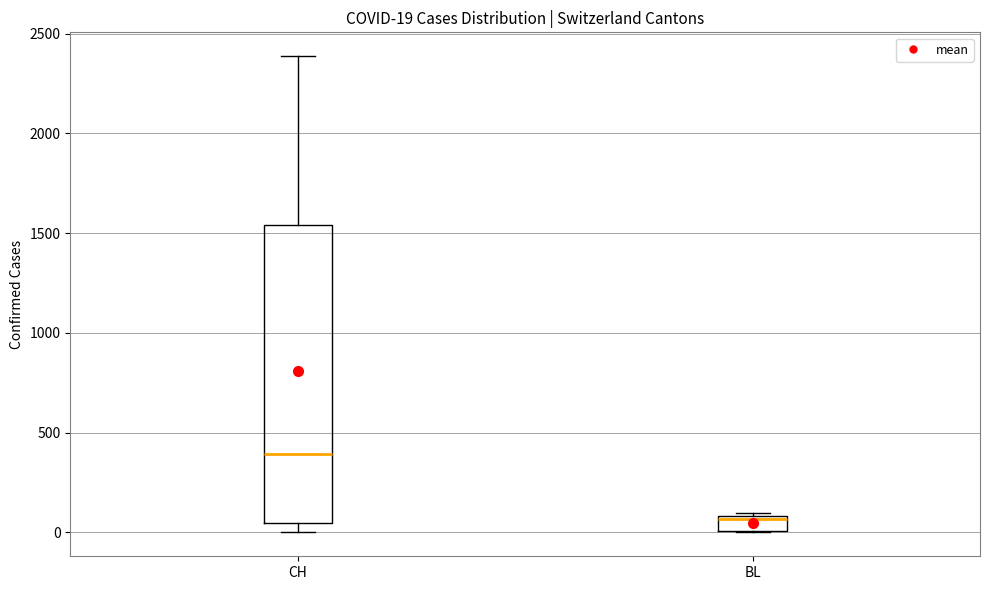

Which box's median line is the highest?

CH